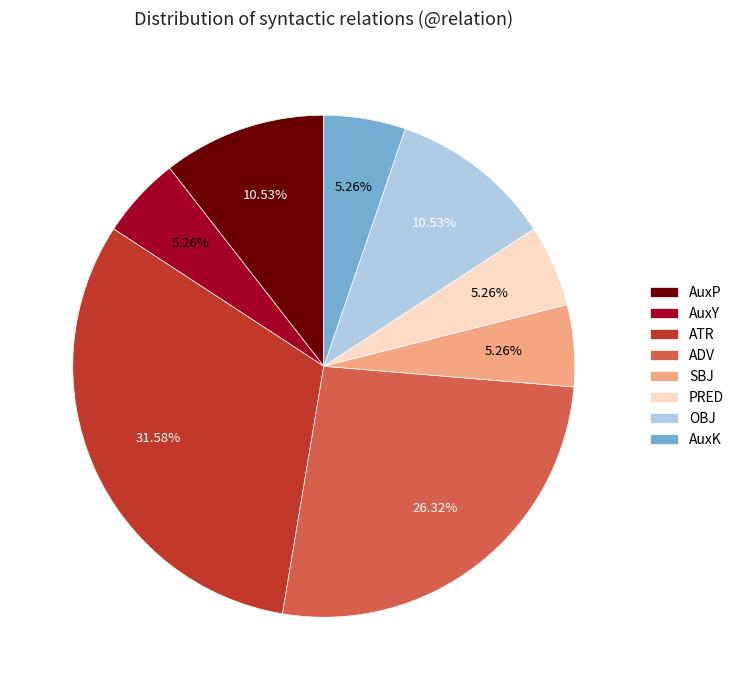

Is there a majority slice in this chart?

No